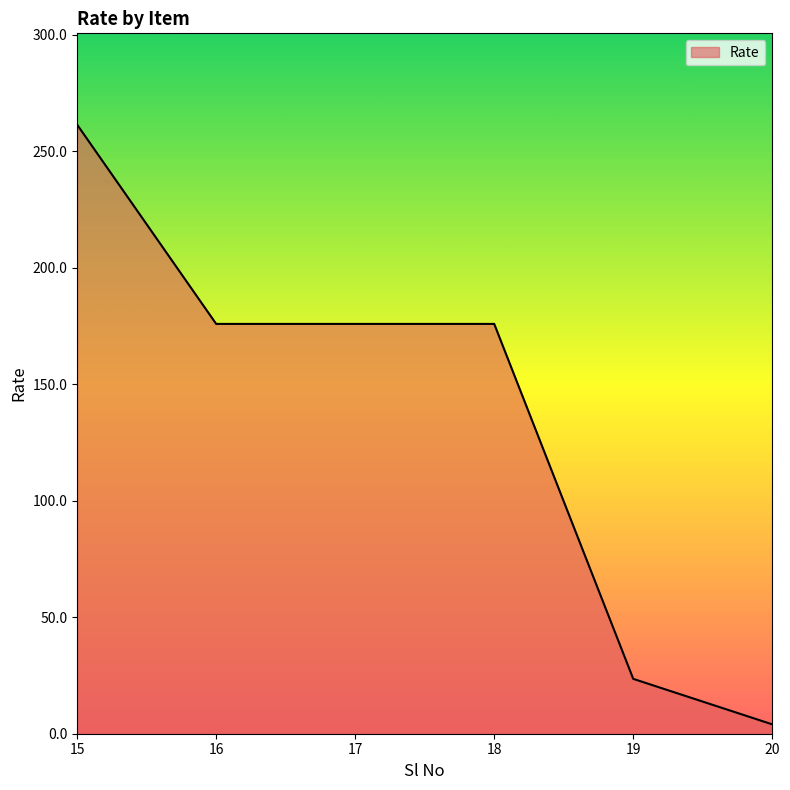

Count the number of values greater than 175.

4